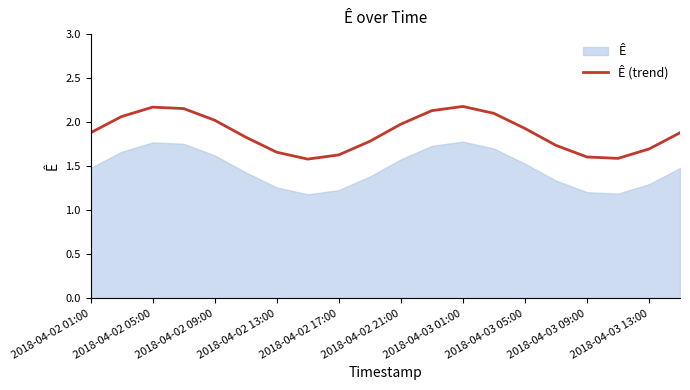

Is it true that Ê (trend) equals 2.0 at 2018-04-02 09:00?

True